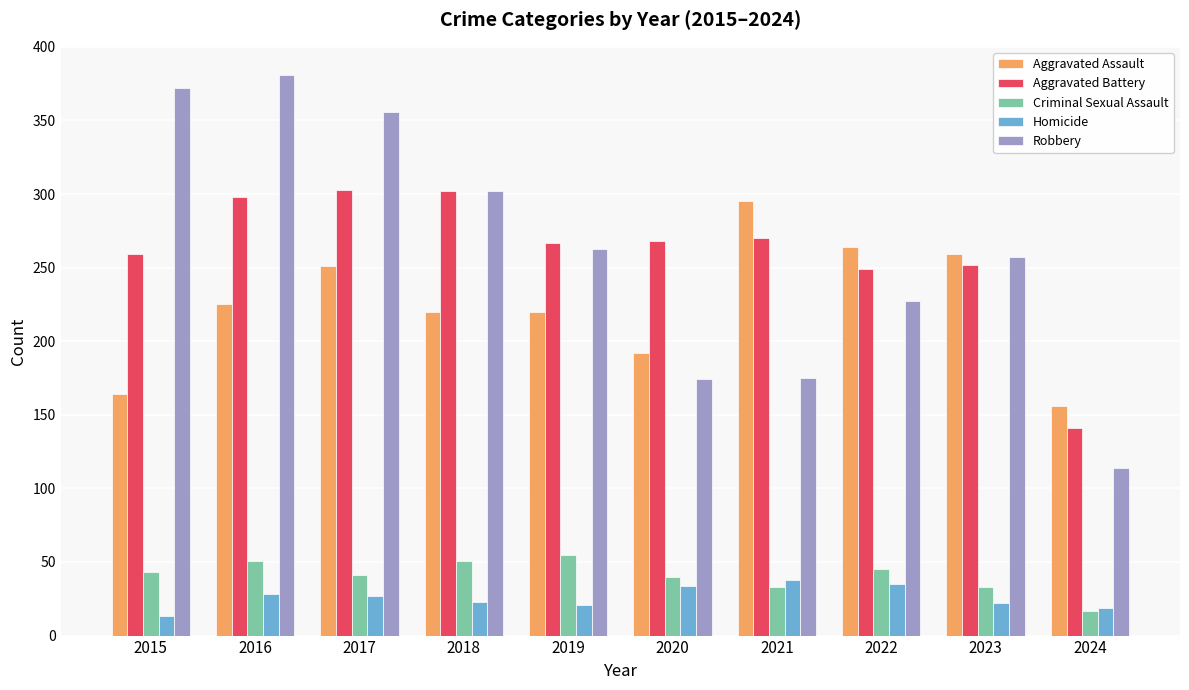

Read the Robbery value at 2016.

381